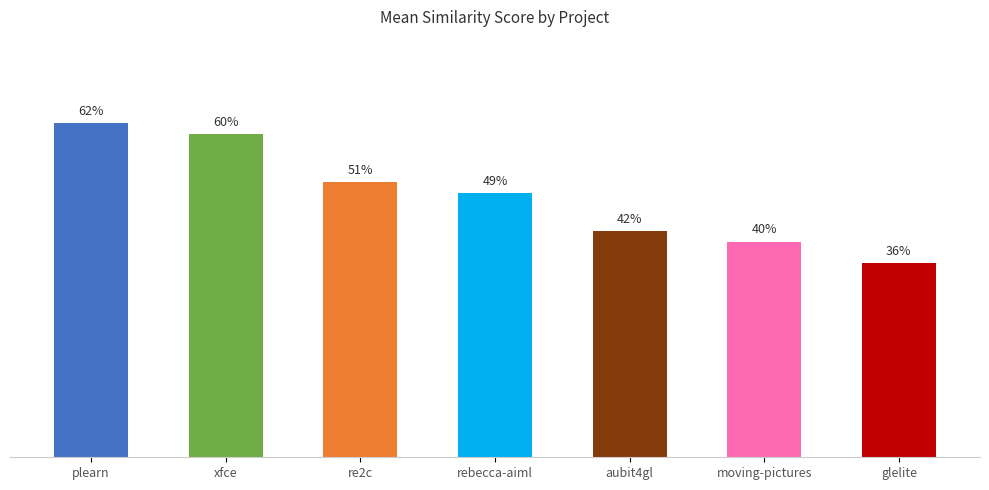

Does the chart contain any negative values?

No